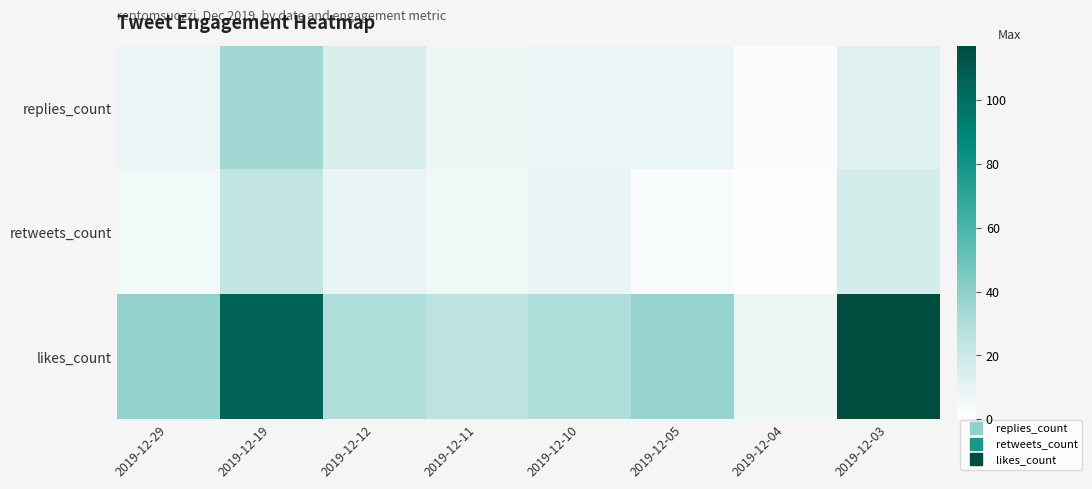

At which category is the sum across all series the highest?

2019-12-19